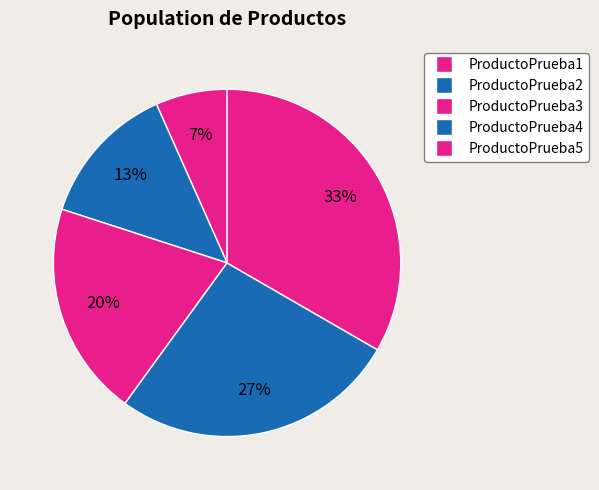

Count the number of slices in the pie.

5